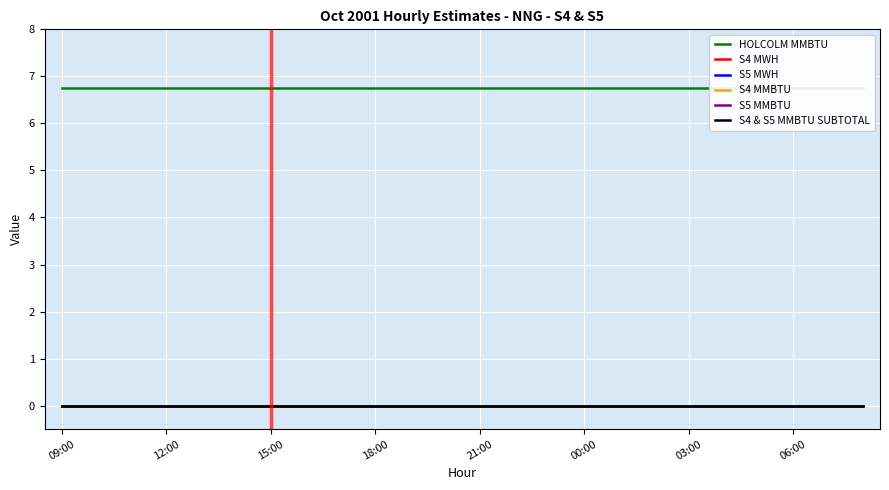

Which series has the widest spread of values?

HOLCOLM MMBTU